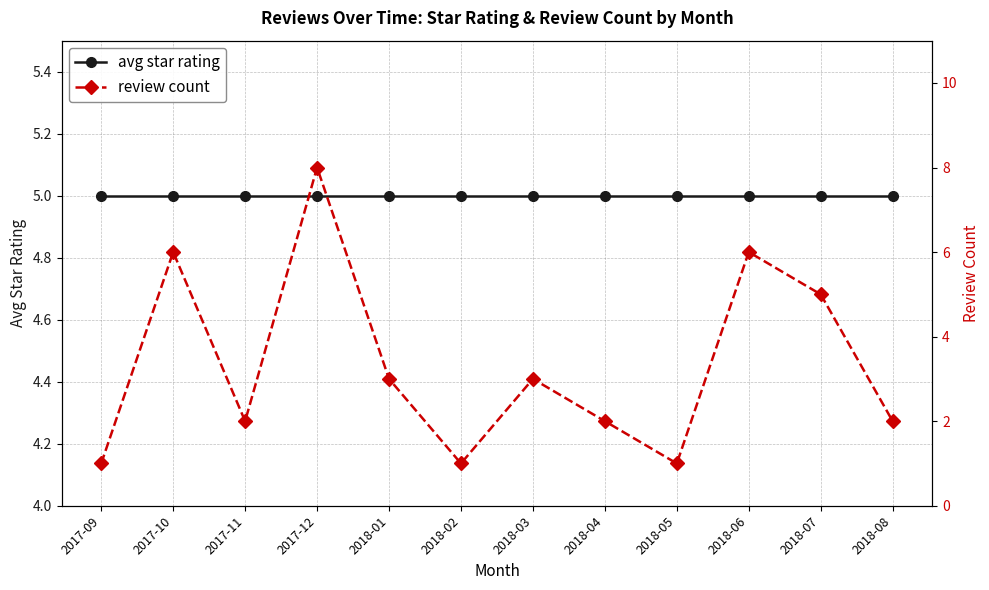

Reading left to right, transcribe all the data shown in this chart.

avg star rating: 5	5	5	5	5	5	5	5	5	5	5	5
review count: 1	6	2	8	3	1	3	2	1	6	5	2